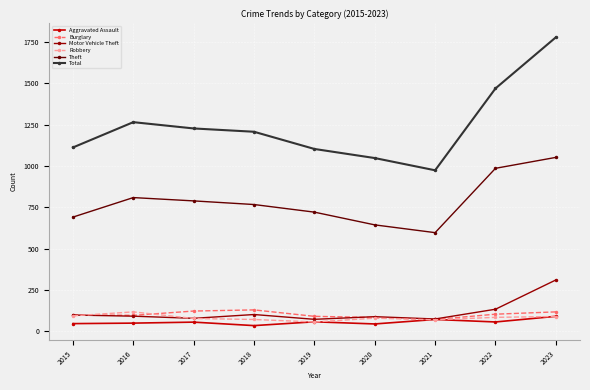

At how many categories does at least one series exceed 420?

9